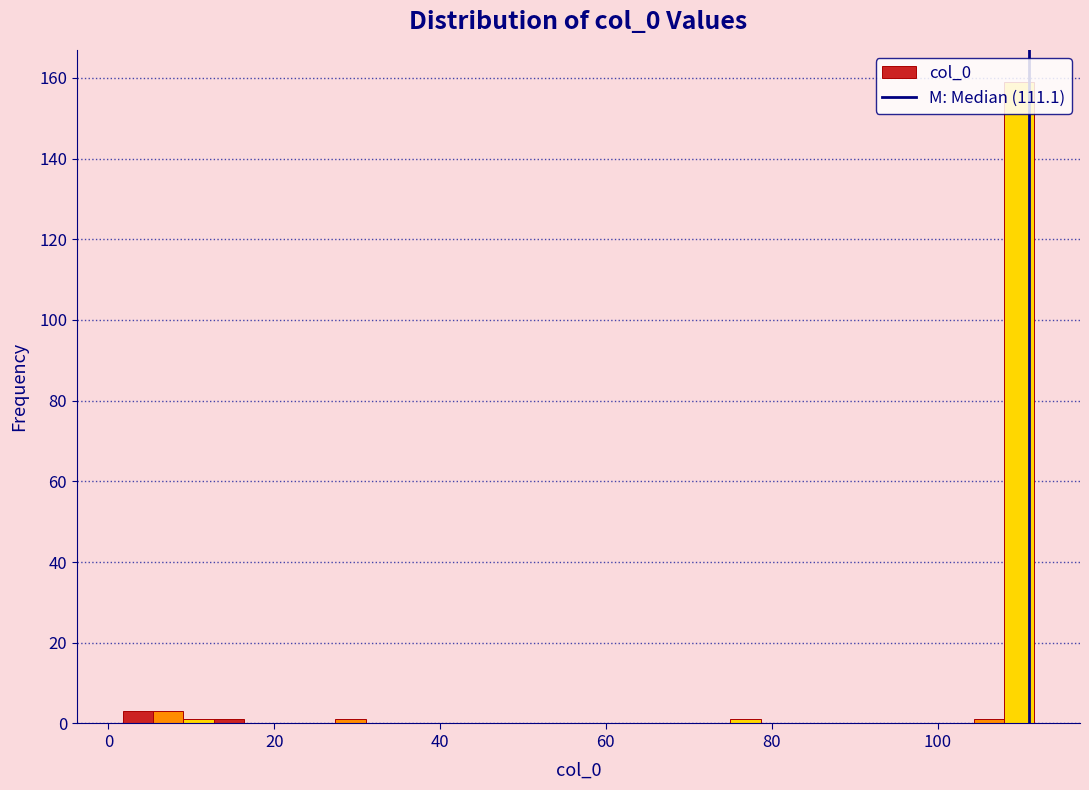

Around what value on the x-axis is the tallest bar? Give the approximate position of its centre, as read against the axis.

110